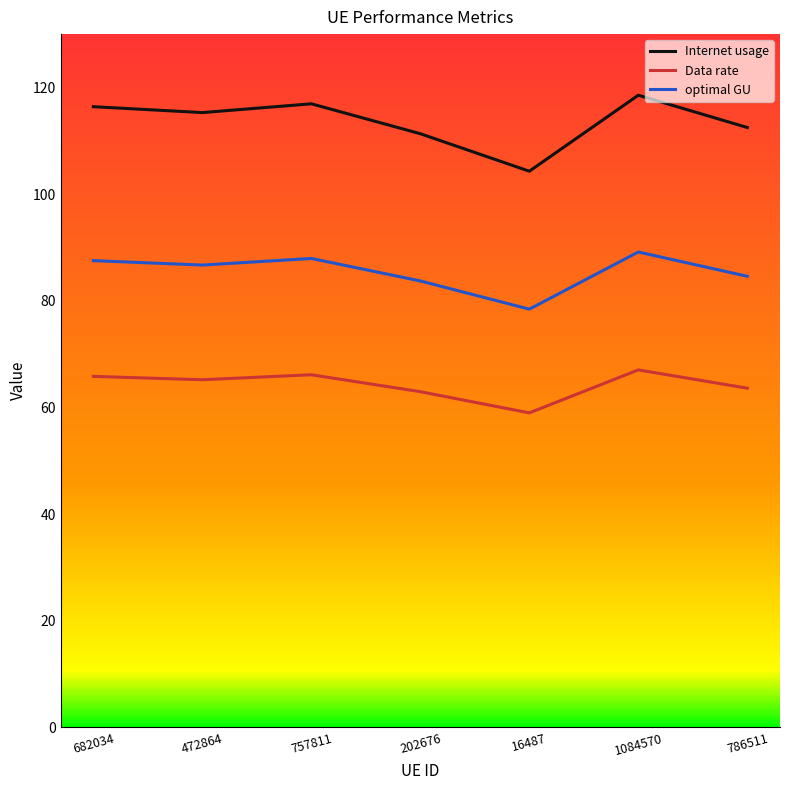

What is the sum of the optimal GU values at 786511 and 1084570?

173.7